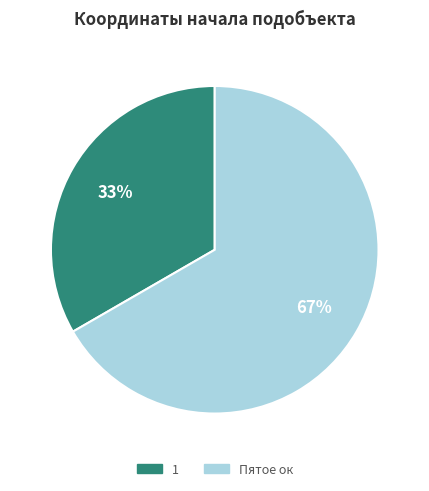

Is there any slice that represents more than half of the pie?

Yes